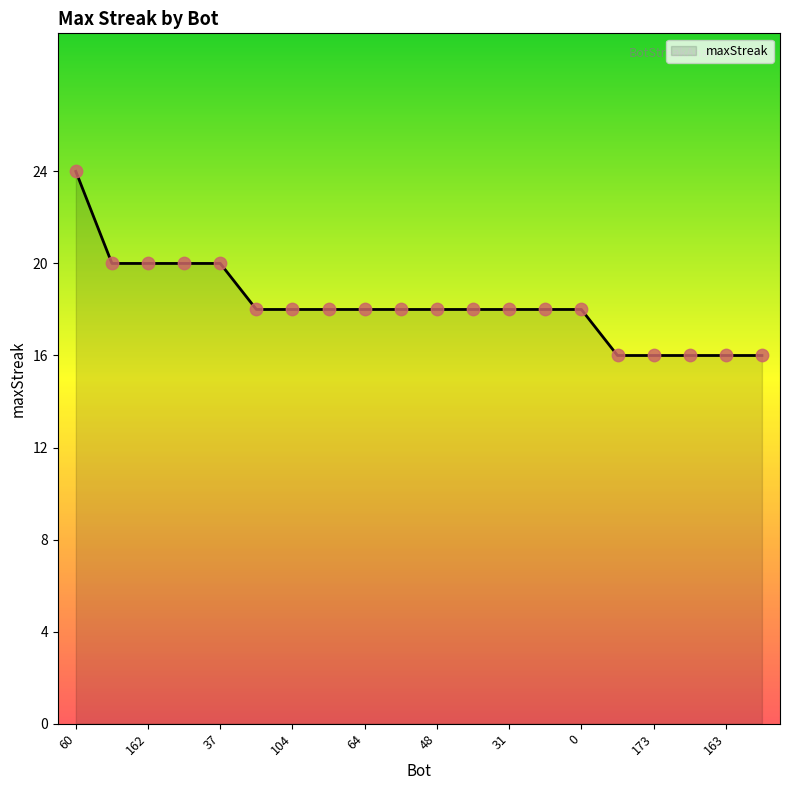

What is the minimum value shown in the chart?

16